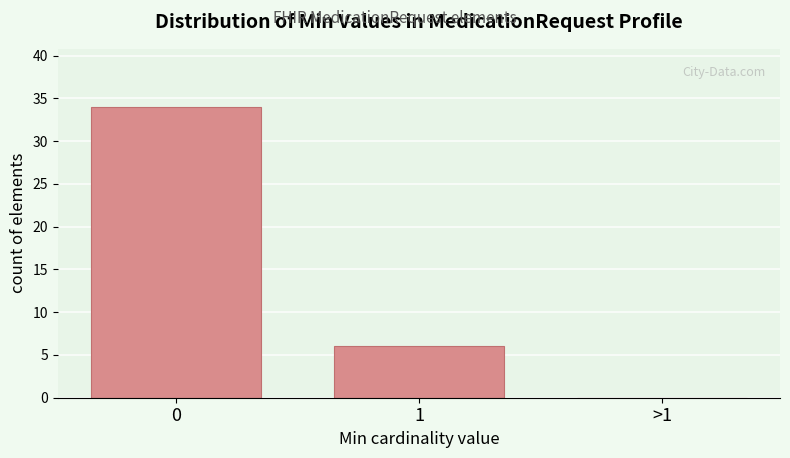

Reading right to left, what are all the values shown in this chart?

>1=0	1=6	0=34